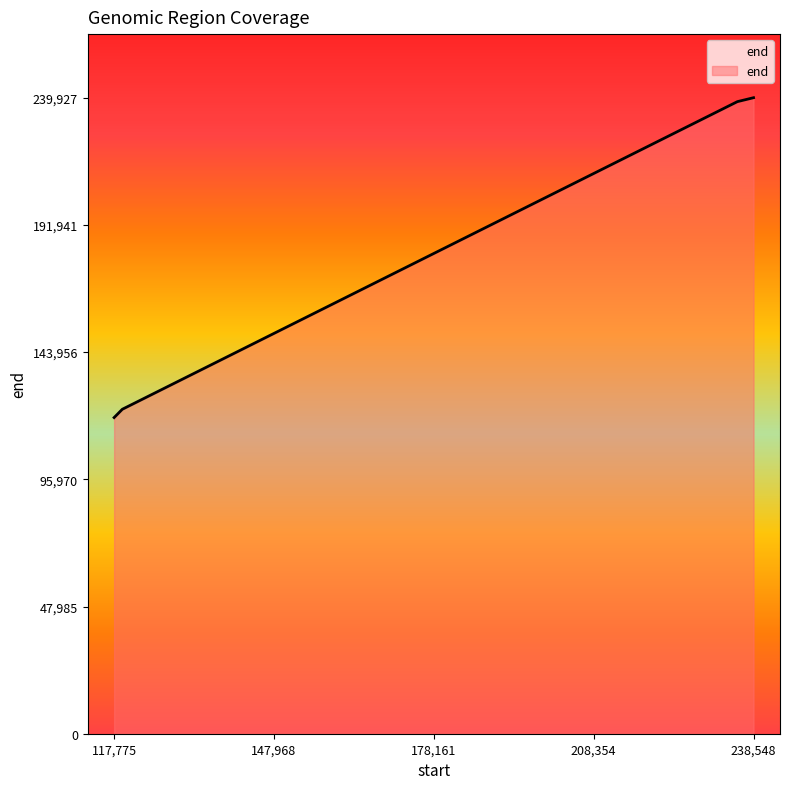

What is the difference between the second highest and minimum values?

119174